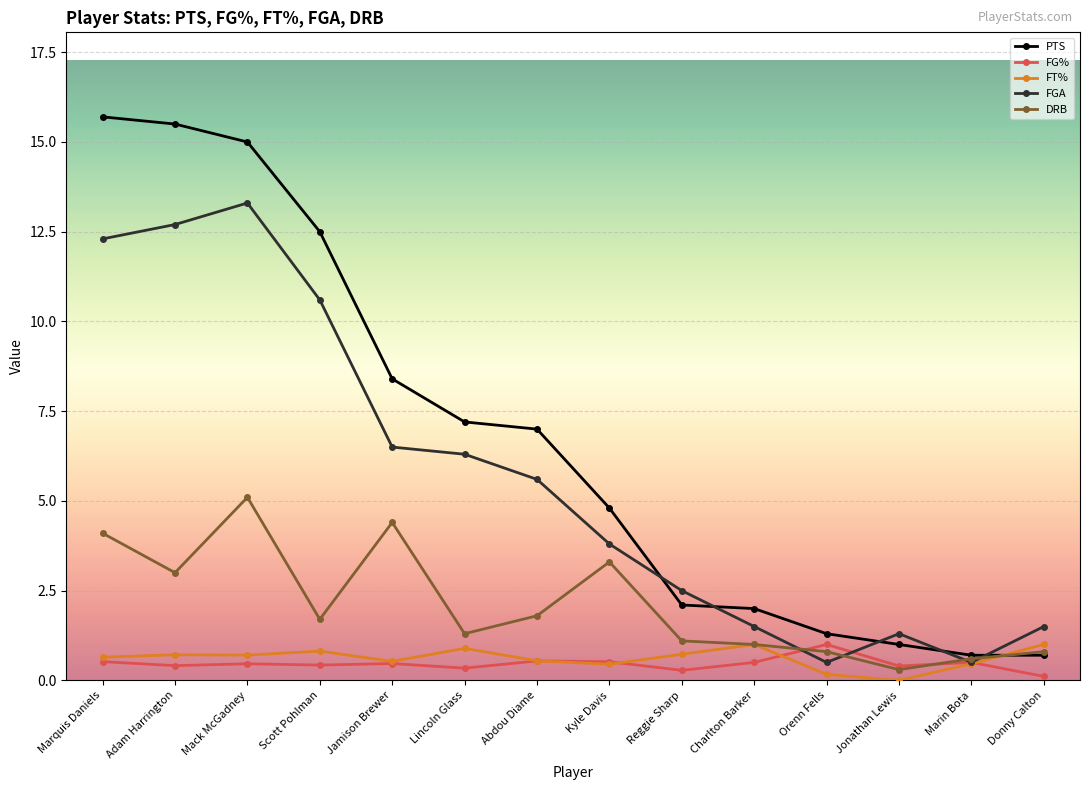

True or false: FT% and DRB intersect in this chart.

True